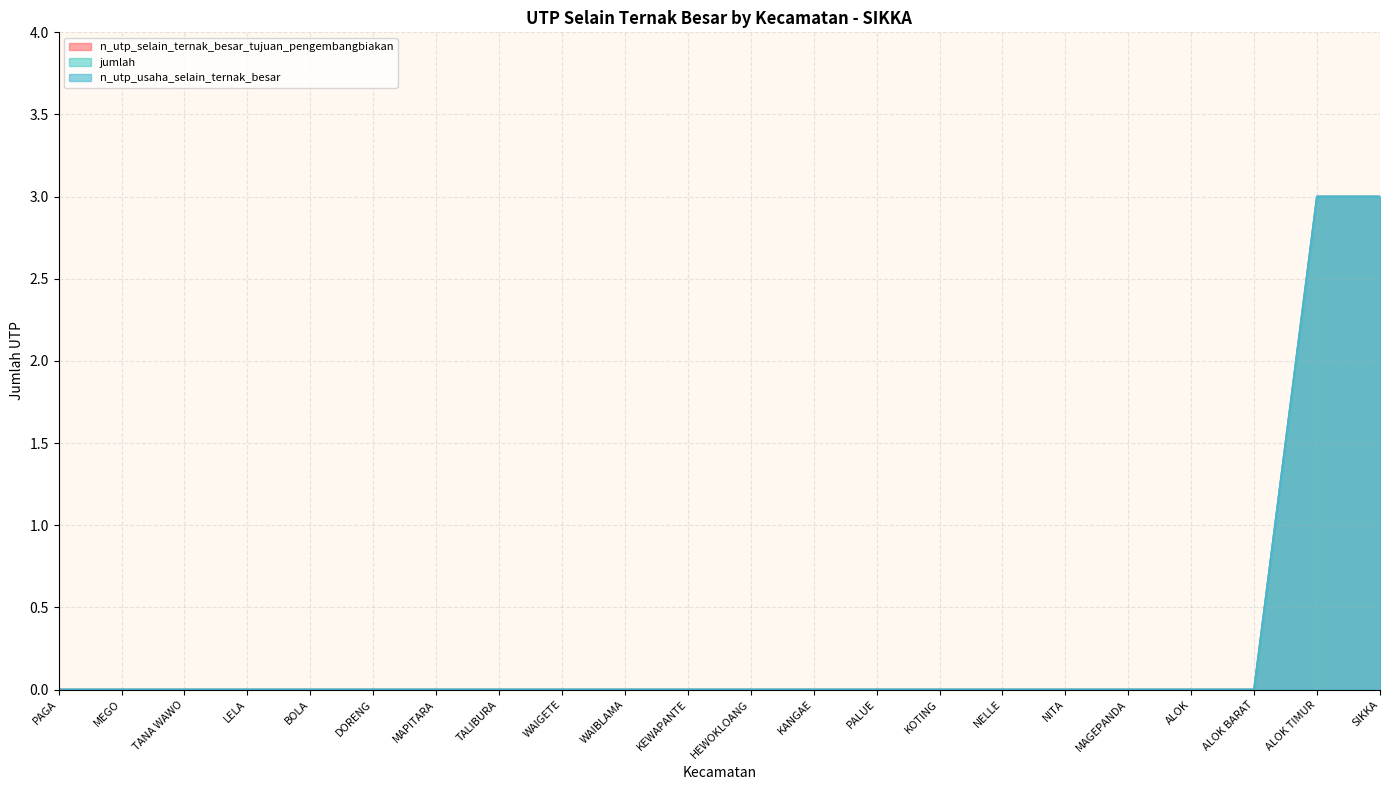

Rank the categories by jumlah value from highest to lowest.

ALOK TIMUR, SIKKA, PAGA, MEGO, TANA WAWO, LELA, BOLA, DORENG, MAPITARA, TALIBURA, WAIGETE, WAIBLAMA, KEWAPANTE, HEWOKLOANG, KANGAE, PALUE, KOTING, NELLE, NITA, MAGEPANDA, ALOK, ALOK BARAT